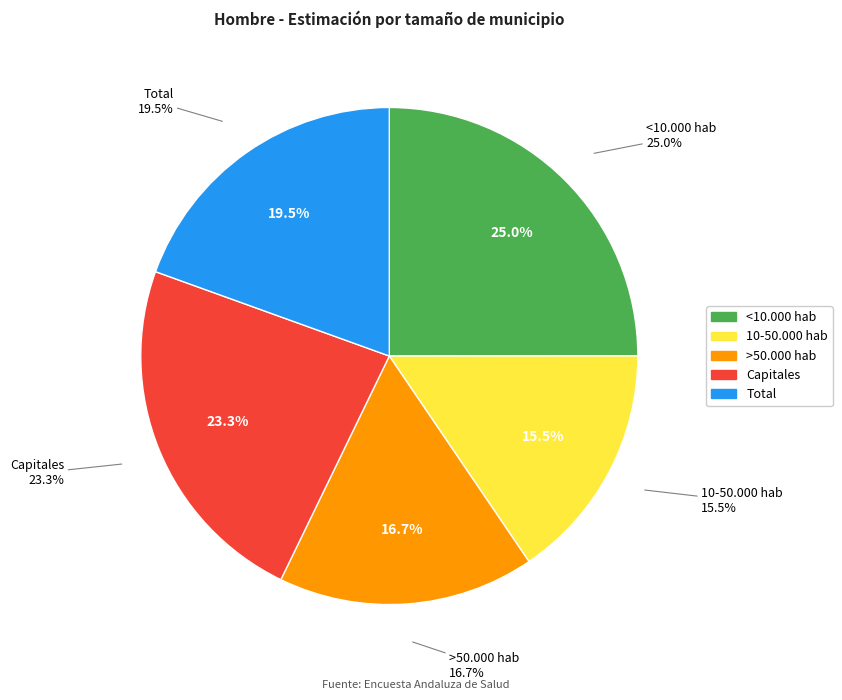

To the nearest percent, what is the difference between the largest and smallest slice percentages?

9%